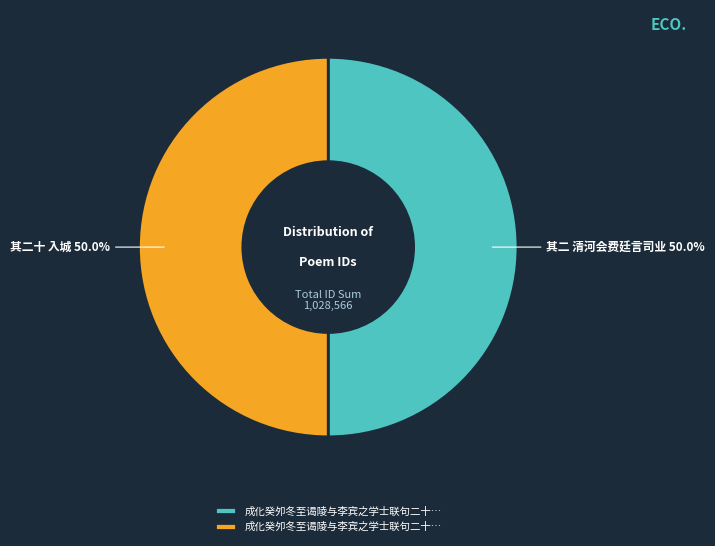

How many segments does this pie chart have?

2